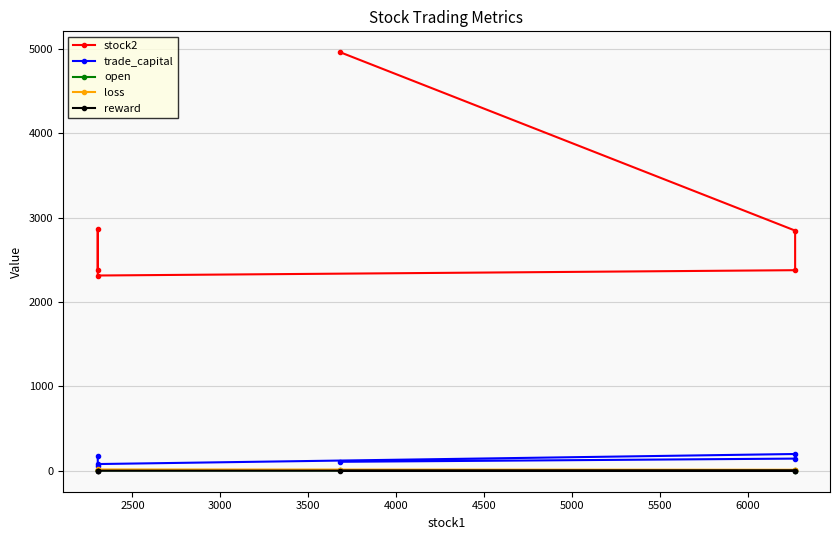

True or false: open and loss intersect in this chart.

False